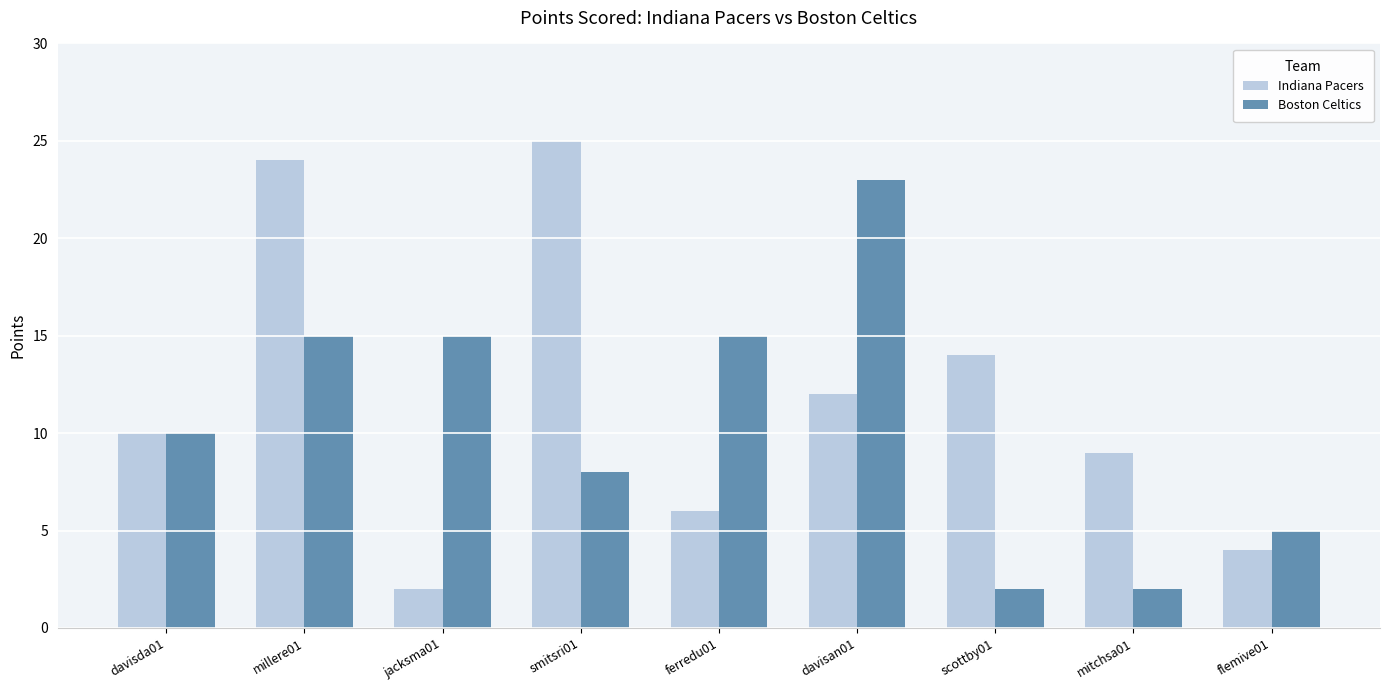

Is it true that Boston Celtics equals 23 at davisan01?

True